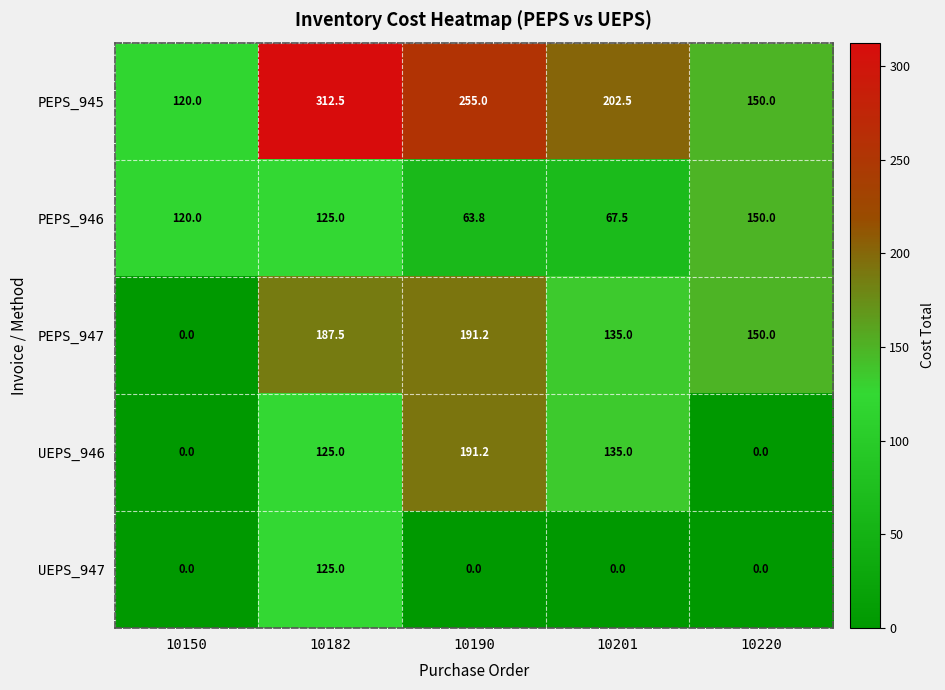

Which label corresponds to the largest value in the chart?

10182